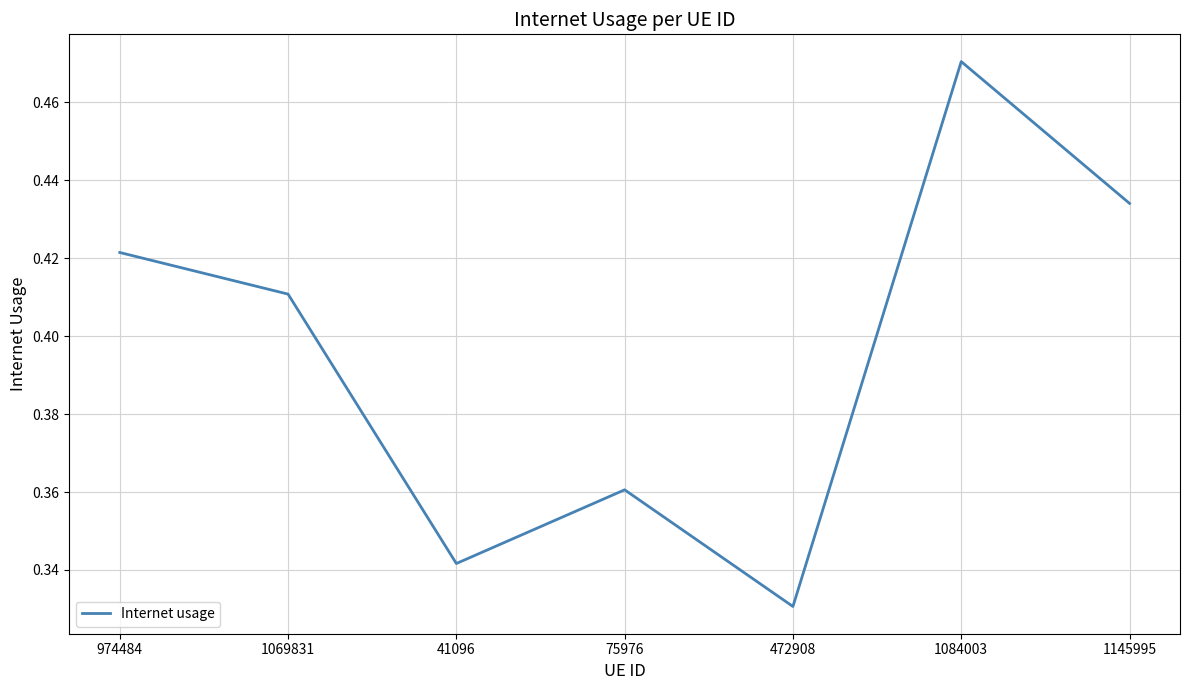

True or false: the data has more than 1 interior local peaks.

True